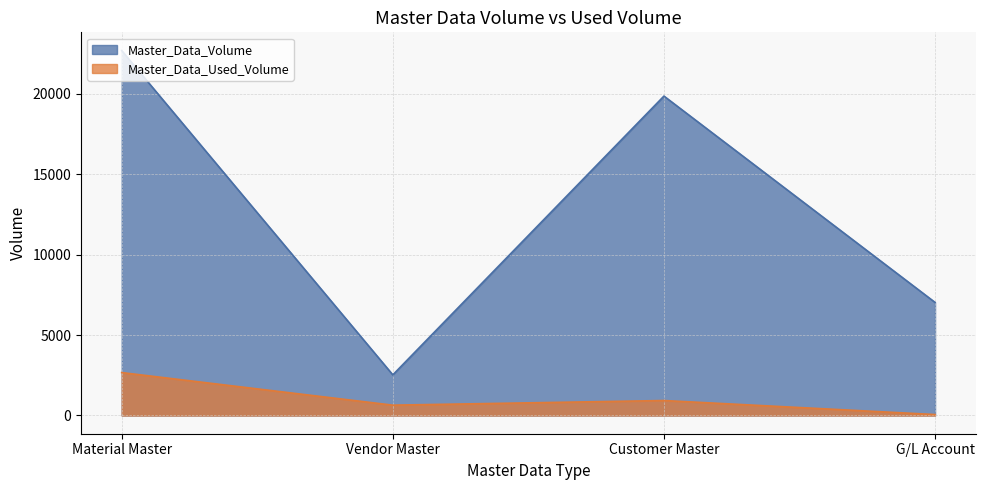

Where is Master_Data_Volume nearest to the value 12600?

G/L Account